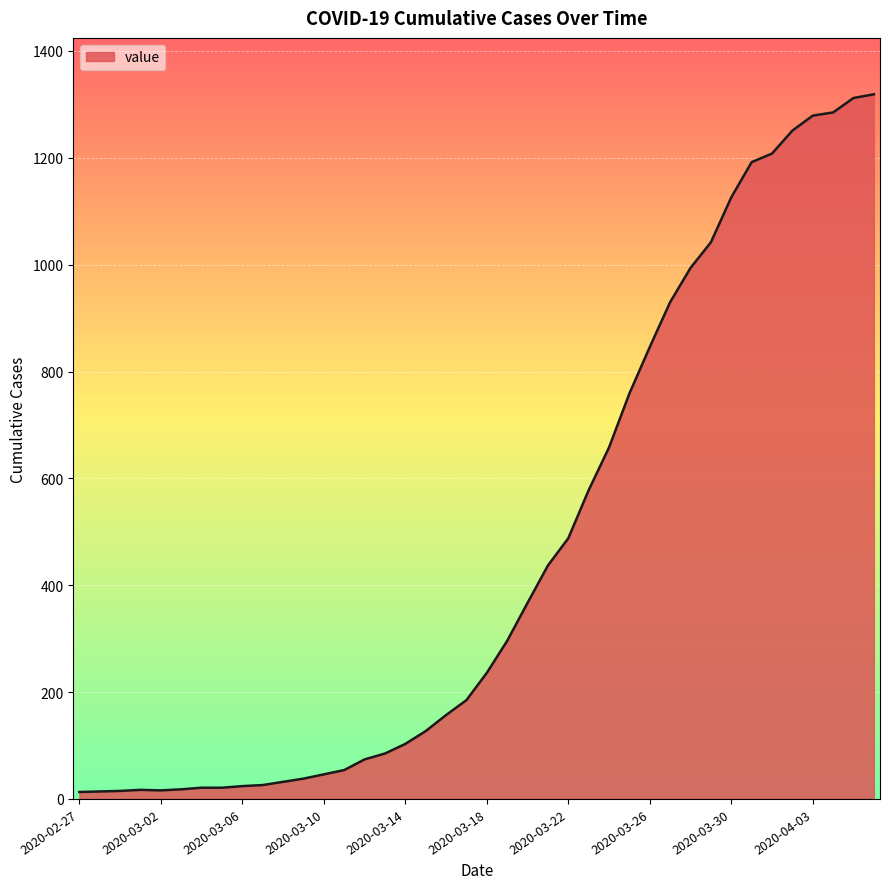

What is the difference between the maximum and minimum values?

1306